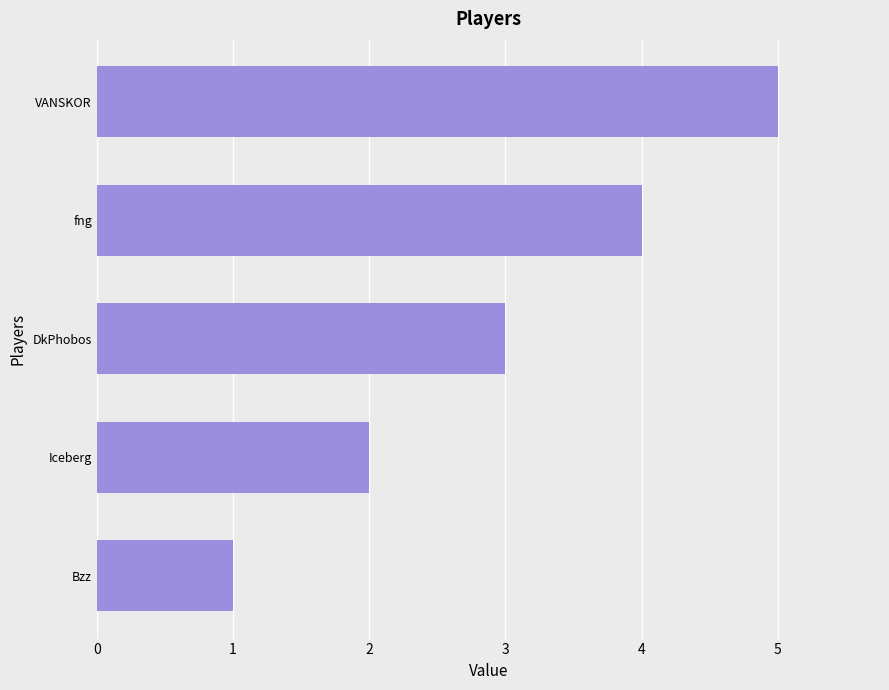

List the labels in order of value, smallest first.

Bzz, Iceberg, DkPhobos, fng, VANSKOR